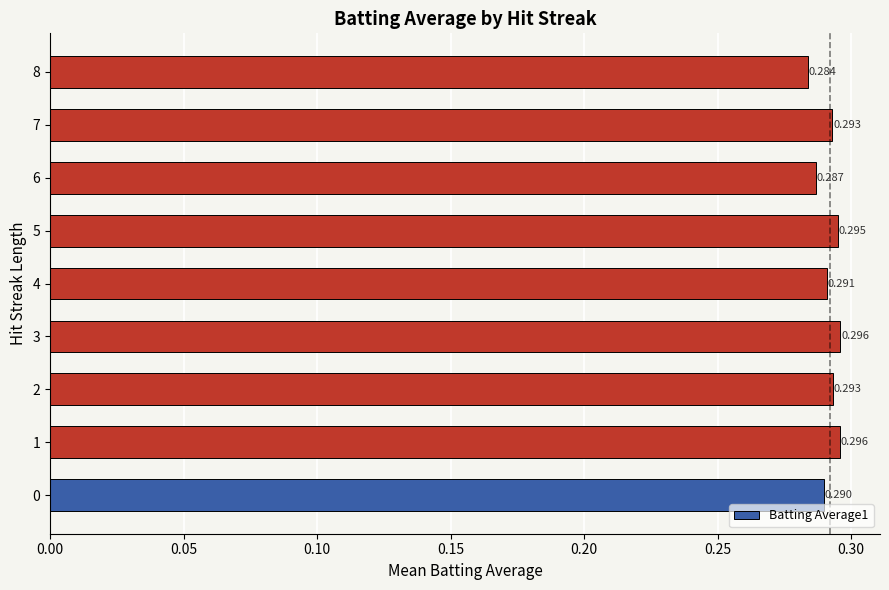

How many values are between 0 and 1?

9